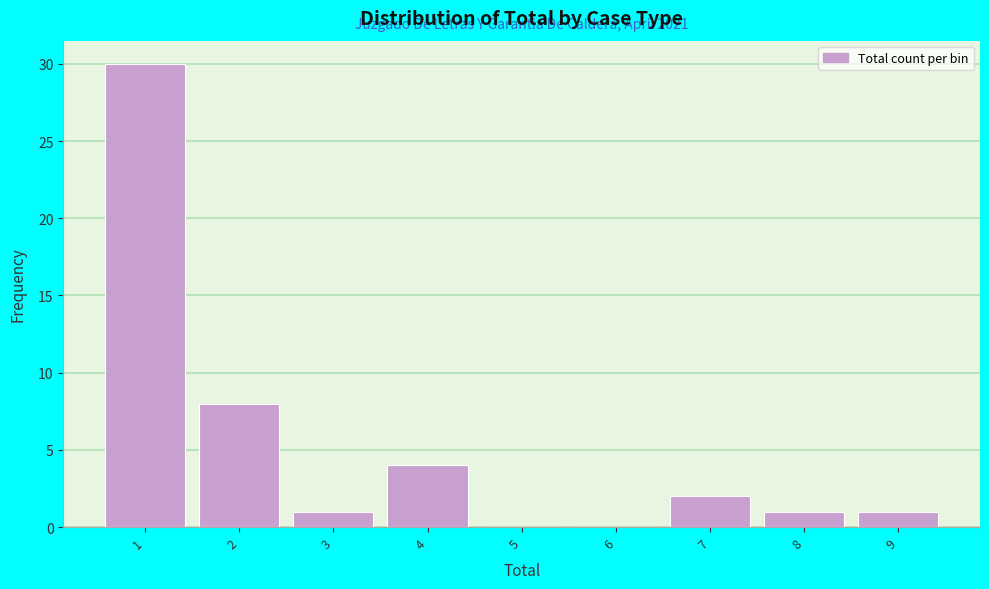

Reading right to left, extract all data points from this chart.

9=1	8=1	7=2	6=0	5=0	4=4	3=1	2=8	1=30